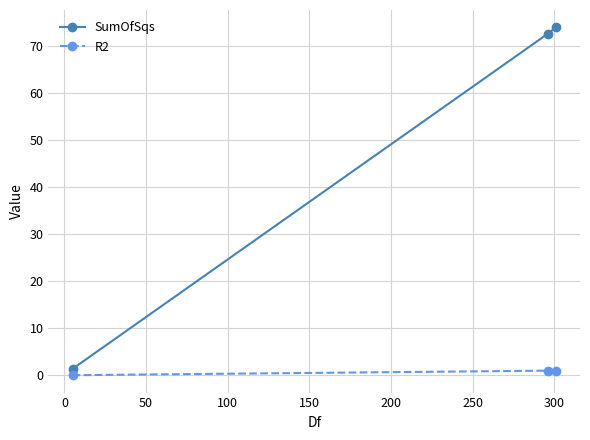

What is the maximum value shown in the chart?

73.9